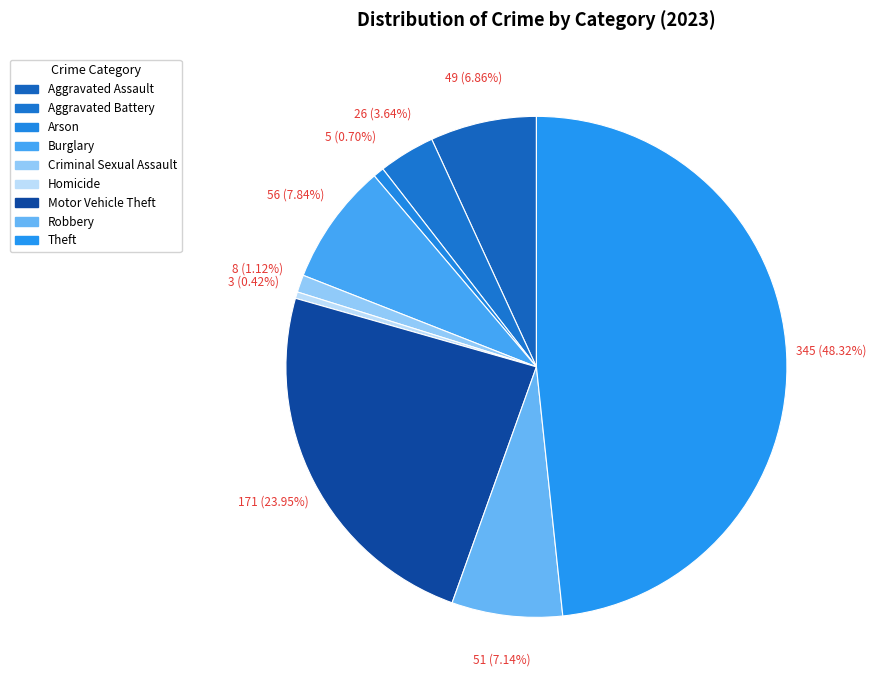

How many slices are in this pie chart?

9